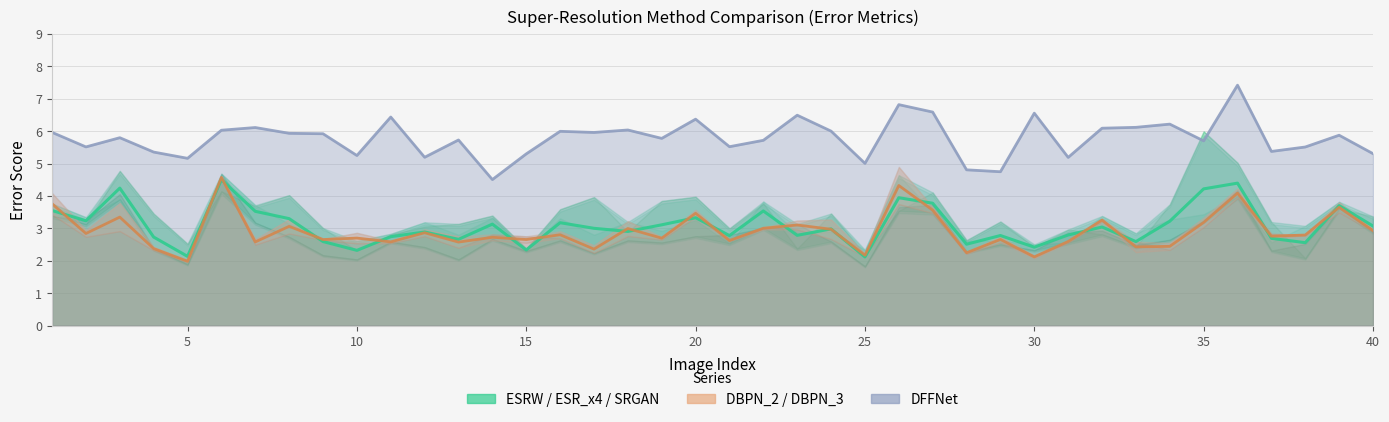

Reading left to right, what are all the values shown in this chart?

ESRW / ESR_x4 / SRGAN: 3.5	3.2	4.2	2.7	2.1	4.5	3.5	3.3	2.6	2.3	2.7	2.9	2.7	3.1	2.3	3.2	3.0	2.9	3.1	3.3	2.8	3.5	2.8	3.0	2.1	3.9	3.8	2.5	2.8	2.4	2.8	3.0	2.6	3.2	4.2	4.4	2.7	2.6	3.7	3.1
DBPN_2 / DBPN_3: 3.8	2.8	3.3	2.4	2.0	4.6	2.6	3.1	2.7	2.7	2.6	2.9	2.6	2.7	2.7	2.8	2.4	3.0	2.7	3.5	2.6	3.0	3.1	3.0	2.2	4.3	3.6	2.2	2.7	2.1	2.6	3.3	2.4	2.4	3.2	4.1	2.8	2.8	3.6	2.9
DFFNet: 6.0	5.5	5.8	5.4	5.2	6.0	6.1	5.9	5.9	5.2	6.4	5.2	5.7	4.5	5.3	6.0	6.0	6.0	5.8	6.4	5.5	5.7	6.5	6.0	5.0	6.8	6.6	4.8	4.7	6.6	5.2	6.1	6.1	6.2	5.7	7.4	5.4	5.5	5.9	5.3